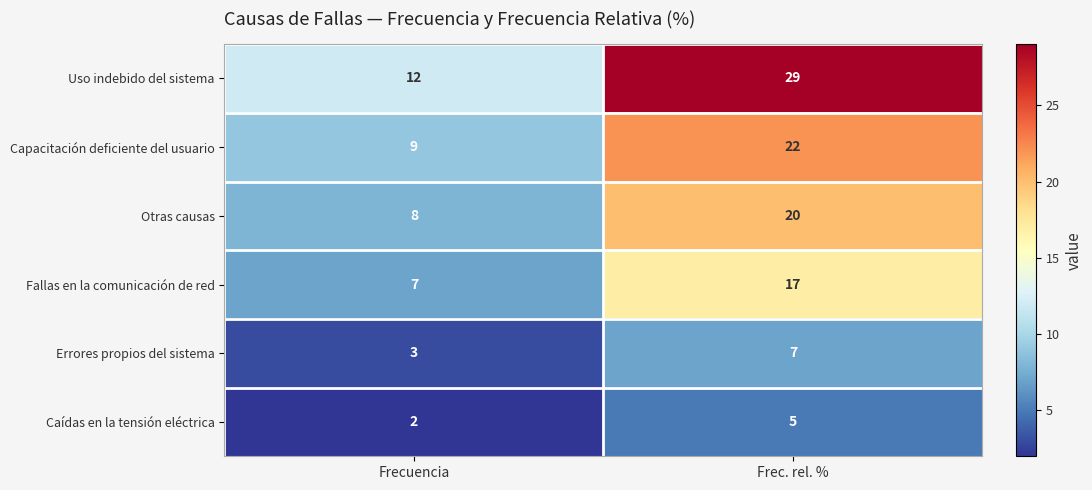

Which category has the highest value across all series?

Frec. rel. %